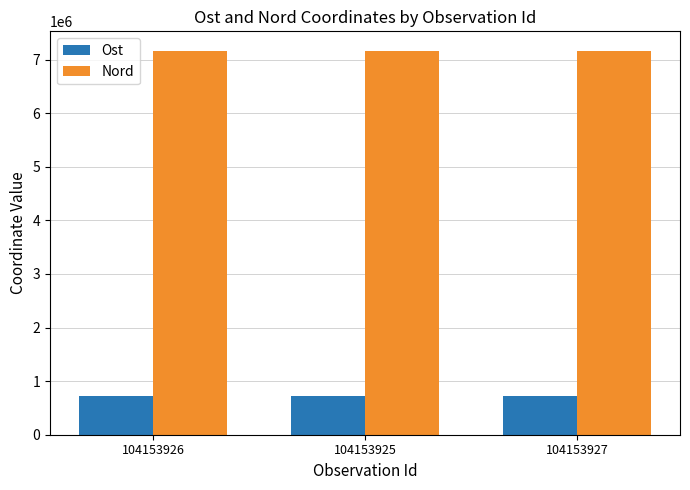

Is the value of Nord at 104153925 greater than the value of Ost at 104153927?

Yes